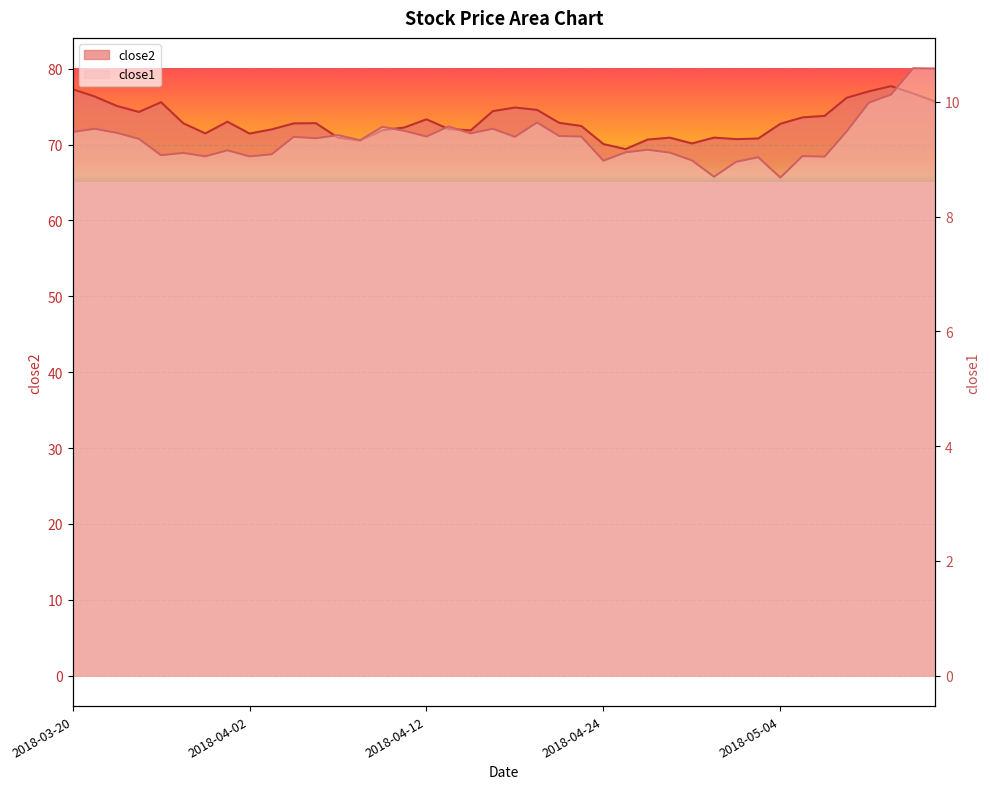

At which category is the sum across all series the highest?

2018-05-11